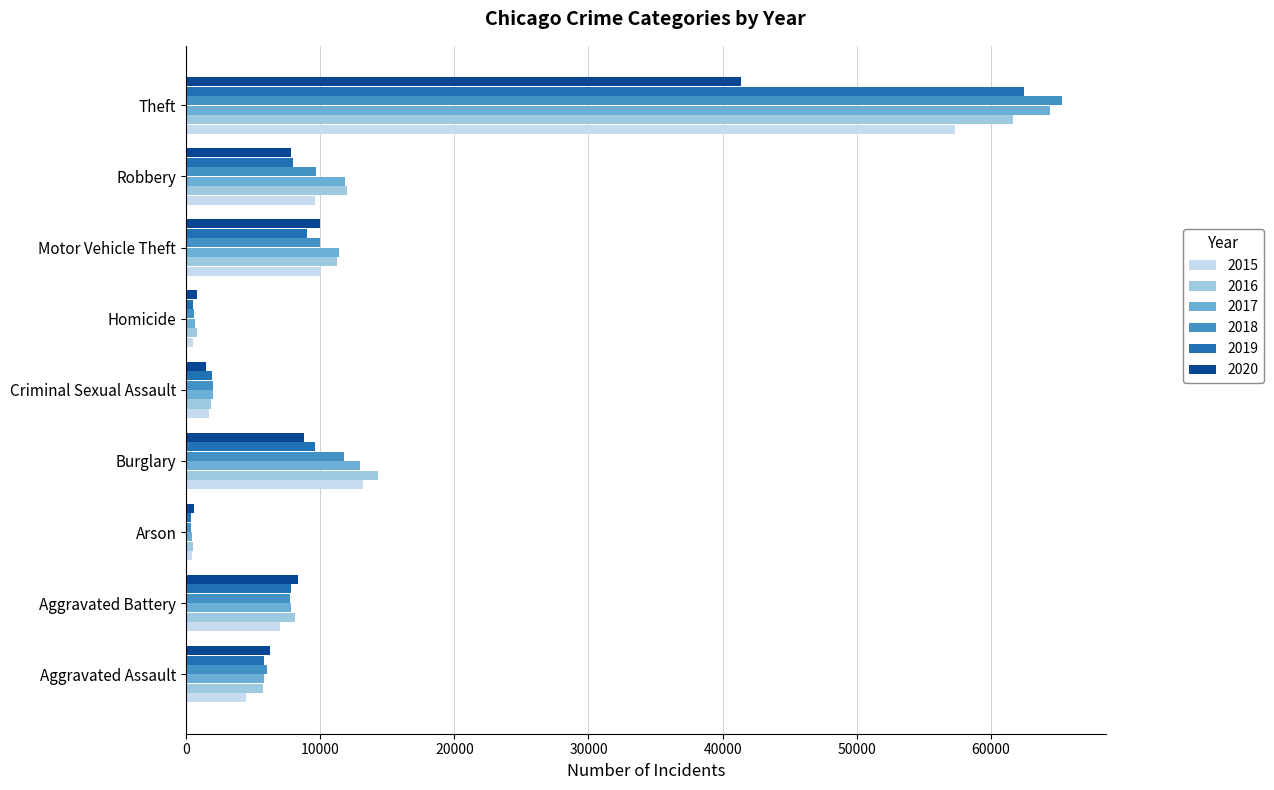

Is the value of 2018 at Aggravated Assault greater than the value of 2017 at Homicide?

Yes